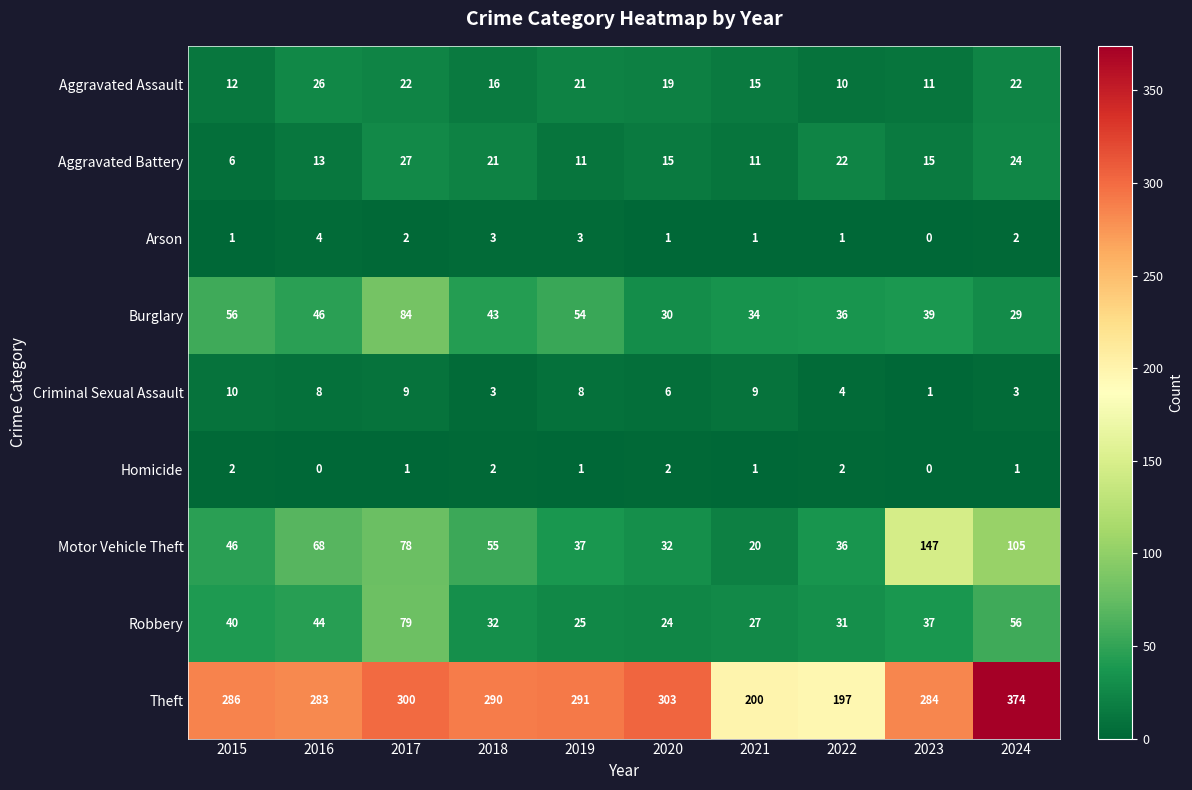

At which label does Arson reach its minimum?

2023